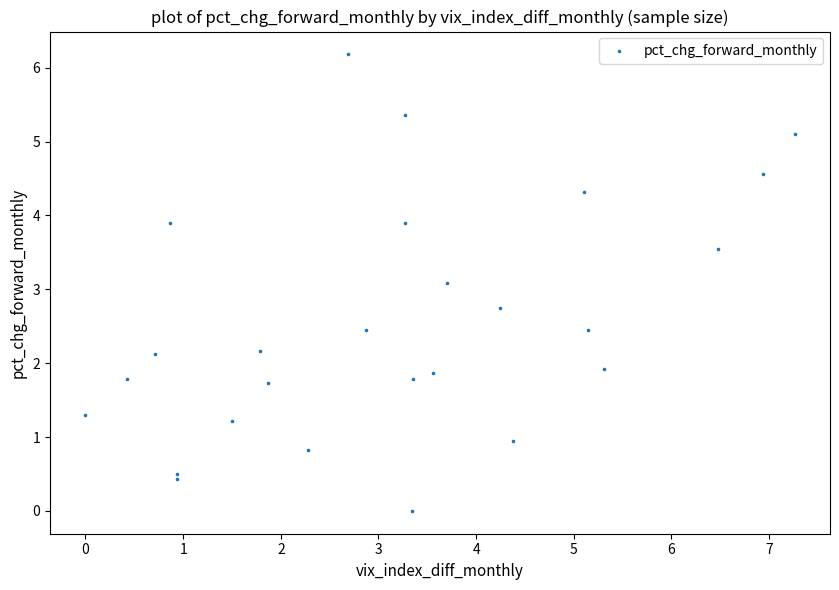

What Y value in the scatter plot is closest to 3?

3.1